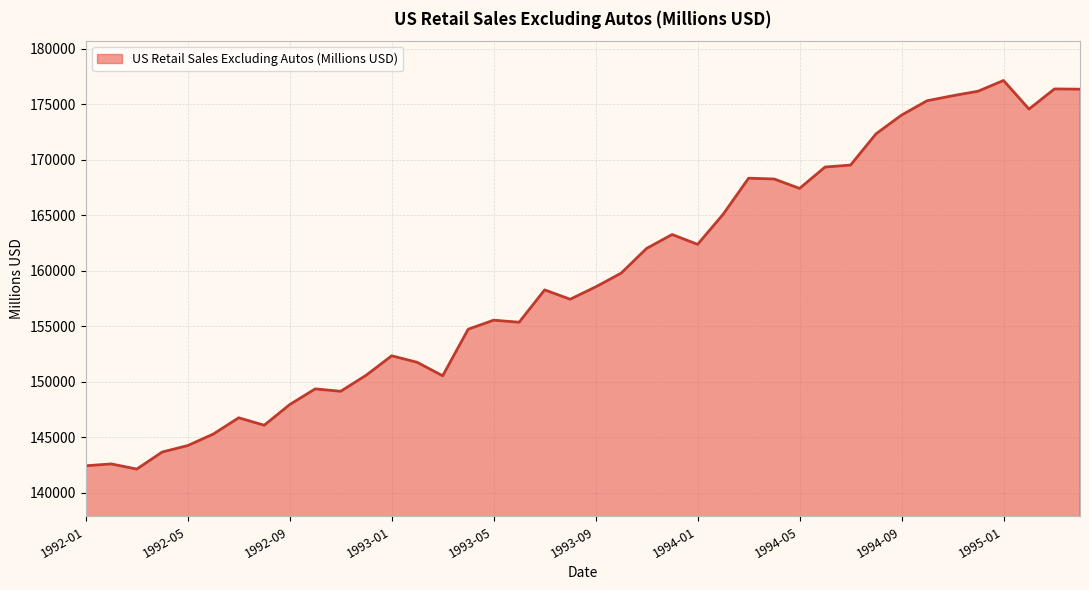

What is the greatest value displayed?

177136